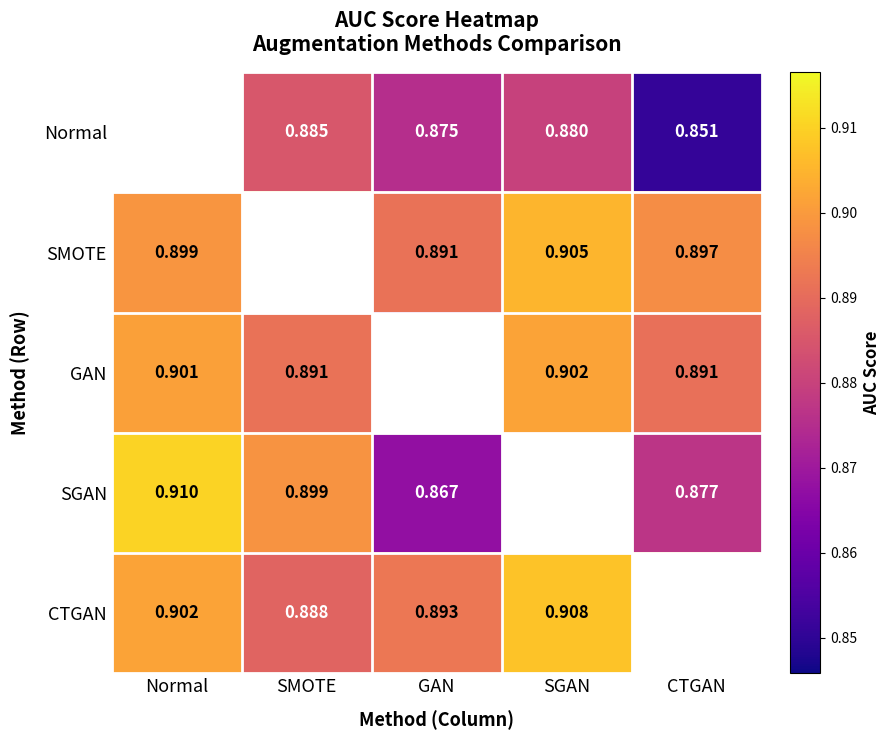

Is the value of SGAN at GAN greater than the value of GAN at SMOTE?

No